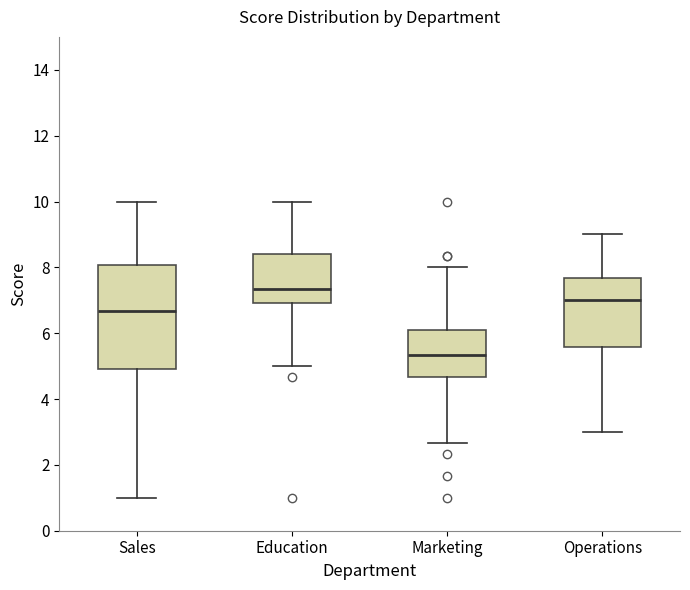

Comparing the boxes themselves (not the whiskers), which one is the tallest?

Sales